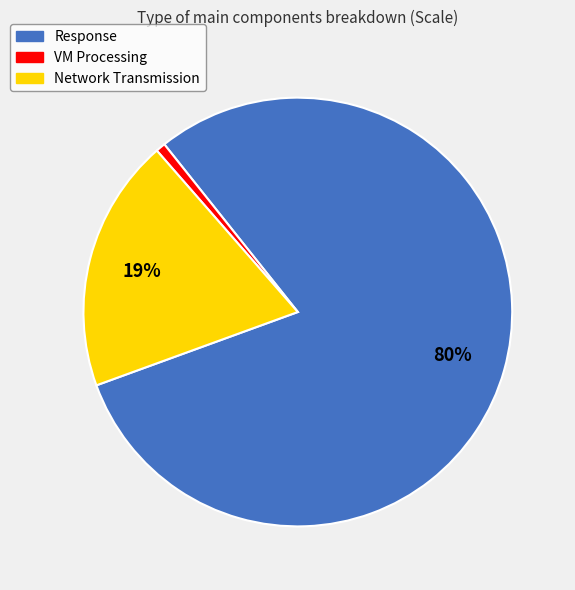

Which has a higher value, VM Processing or Response?

Response